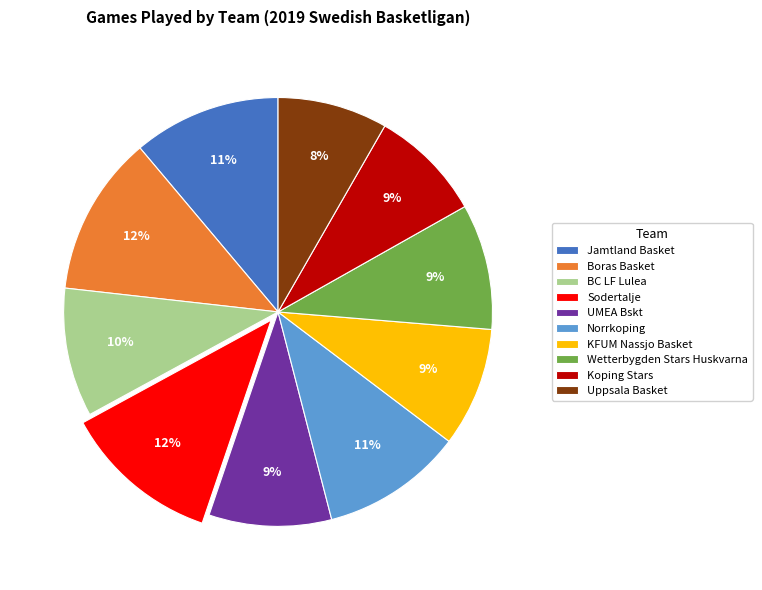

Between Boras Basket and BC LF Lulea, which is larger?

Boras Basket